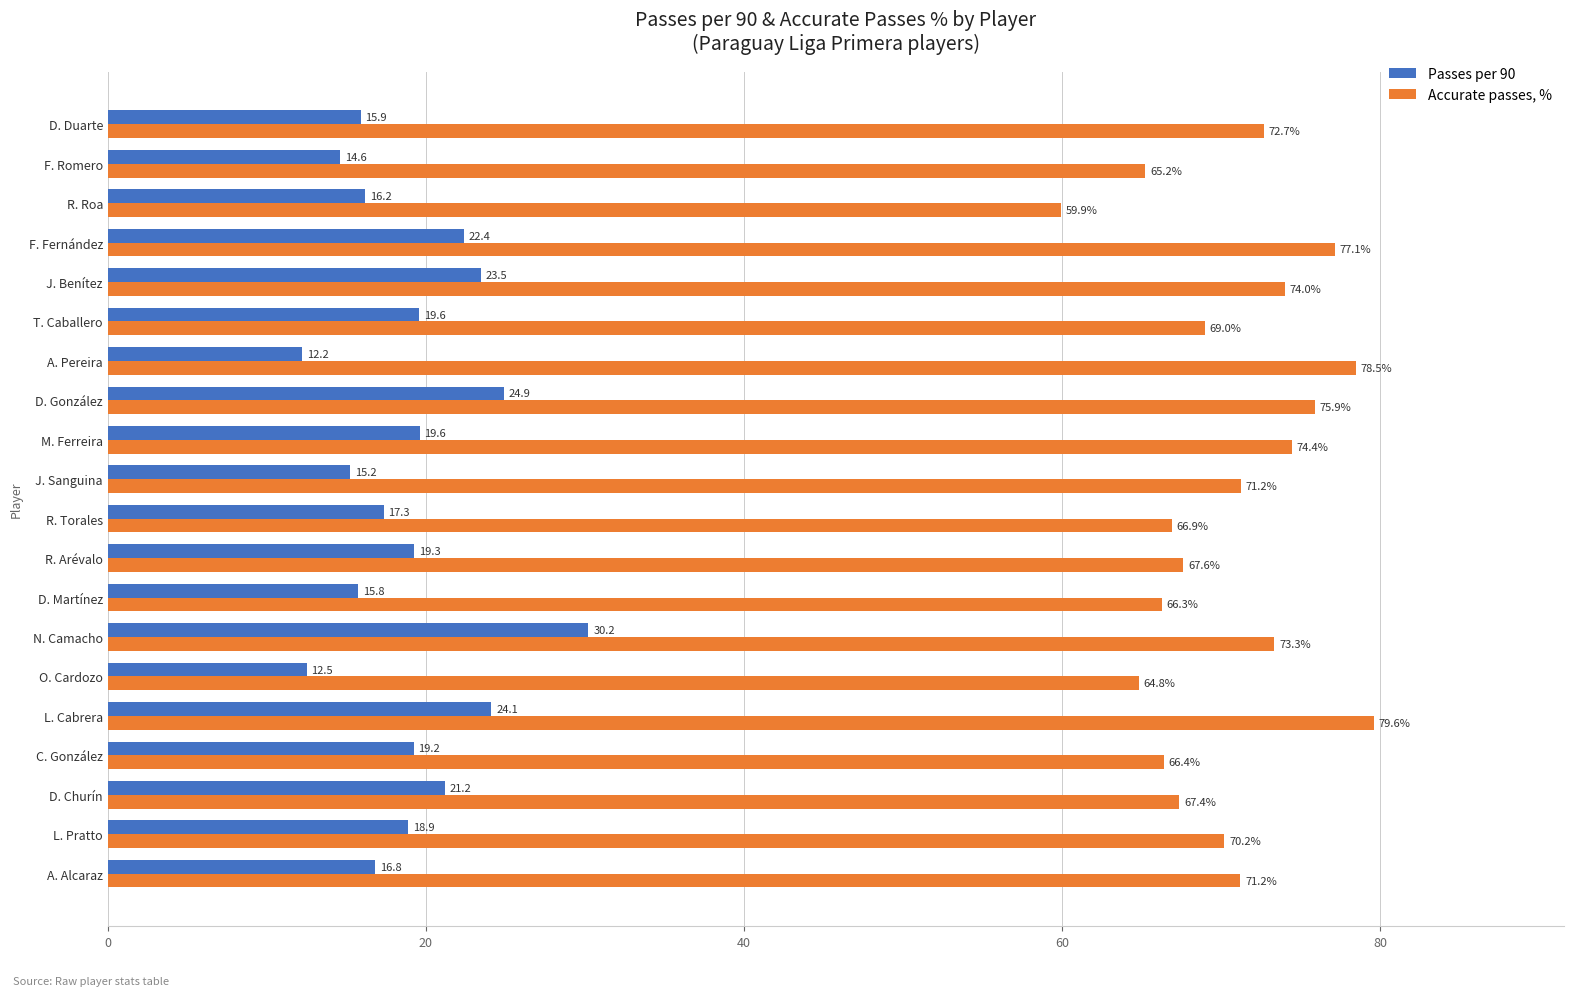

Count the number of categories in the chart.

20